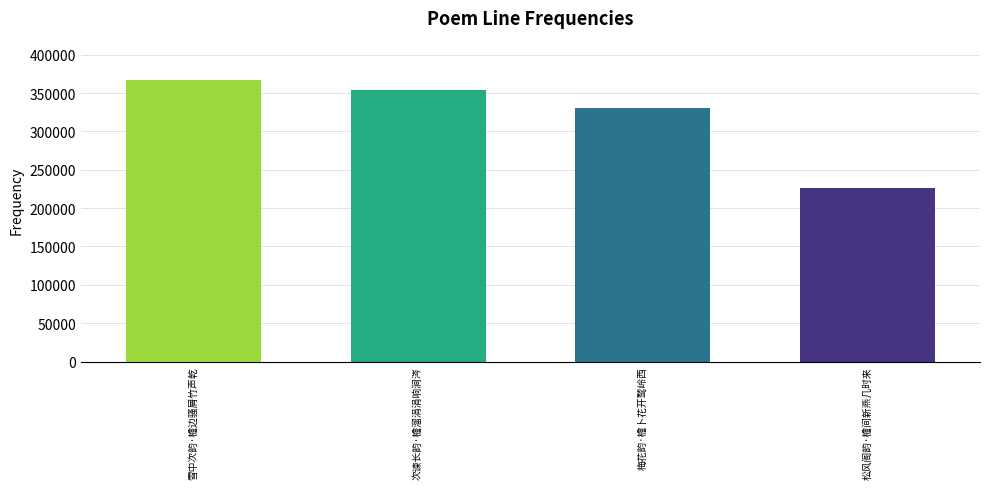

At which label does the data first exceed 353631?

雪中次韵·檐边骚屑竹声乾